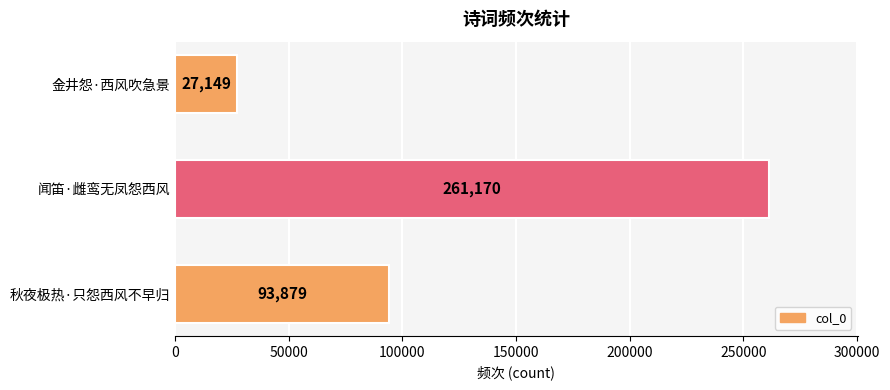

Reading bottom to top, list all the values displayed in this chart.

93879	261170	27149